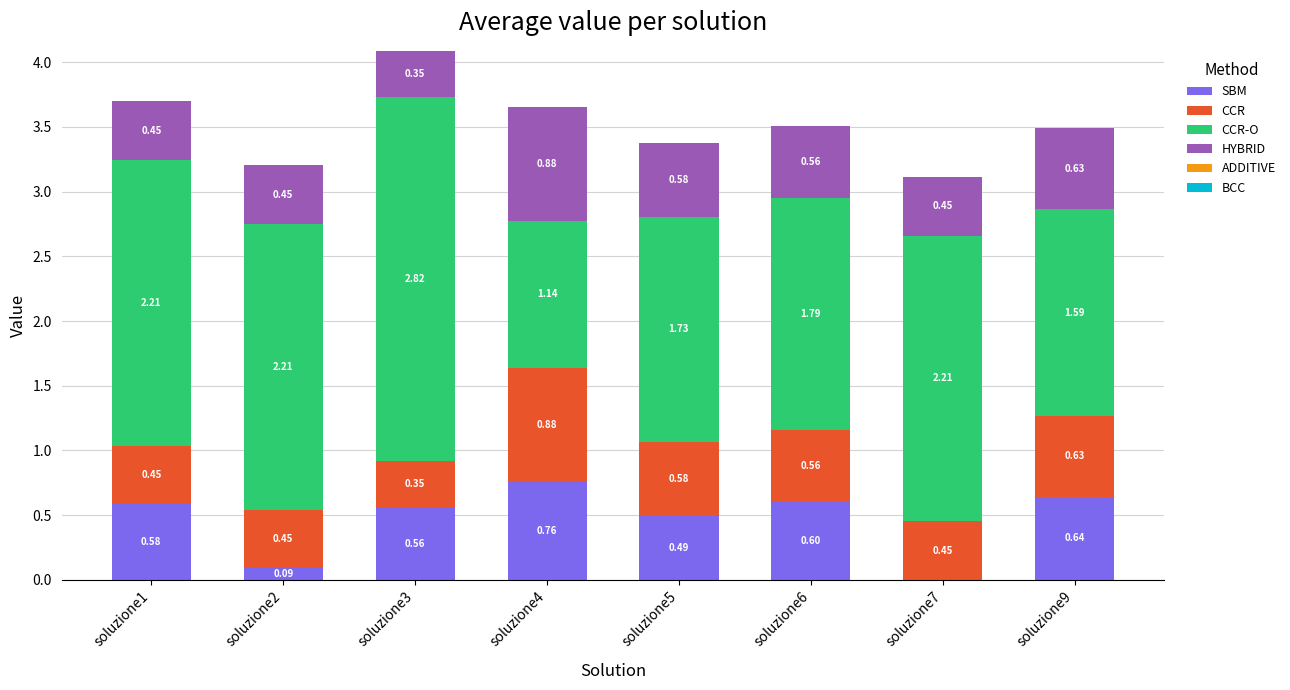

What is the difference between the maximum and minimum values in the CCR series?

0.5